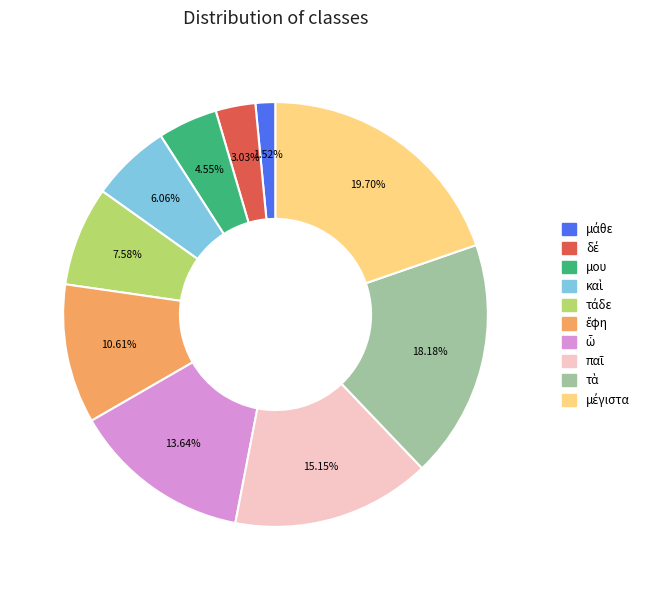

Does any single category account for the majority?

No